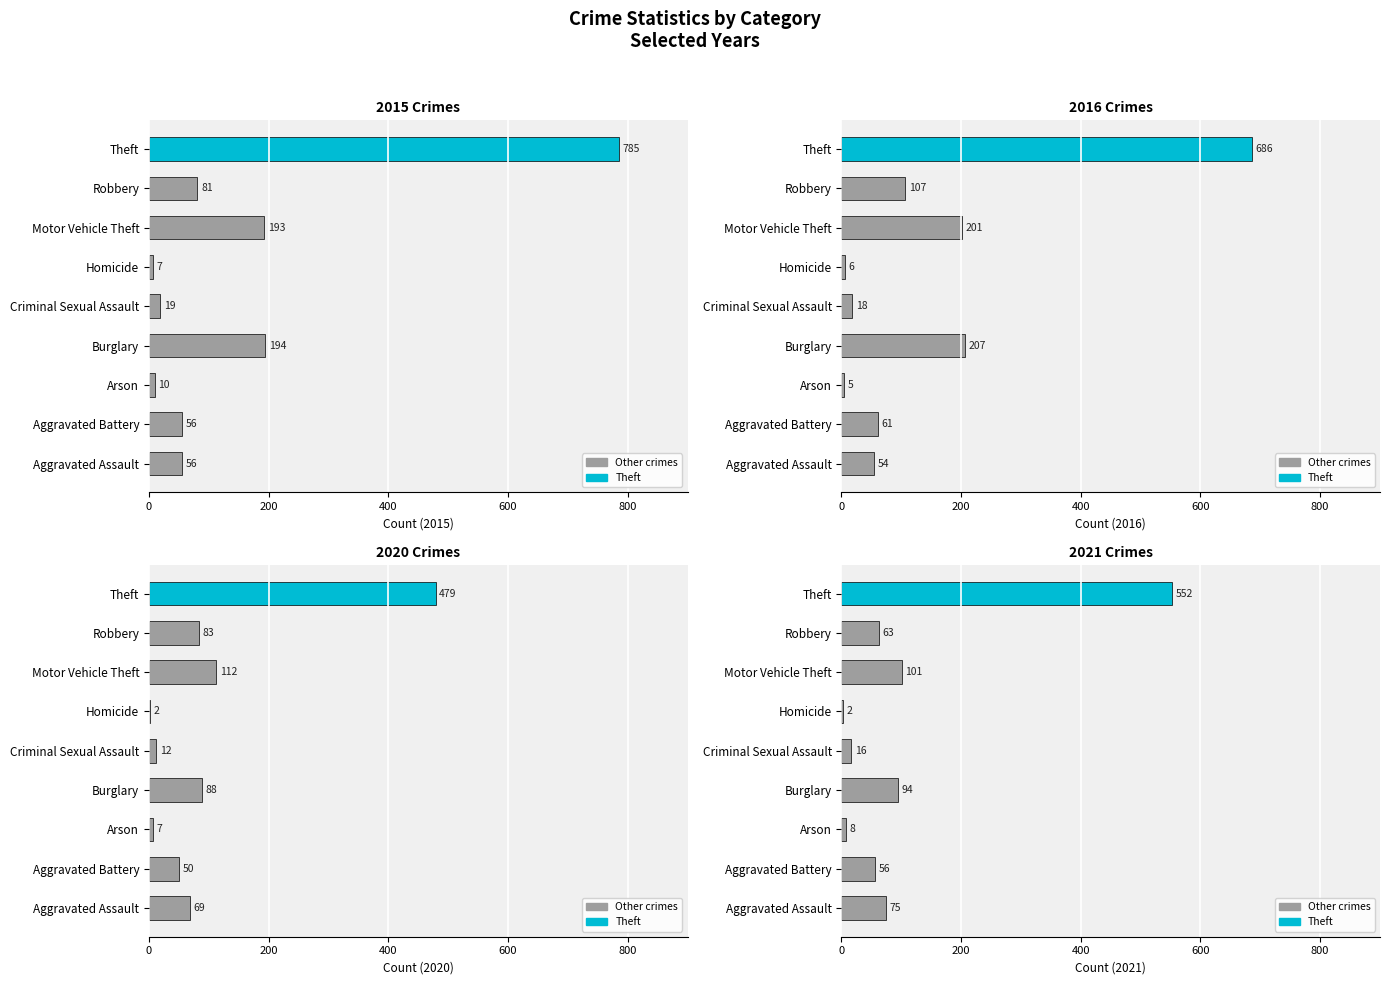

The 2015 series shows 1026 at Theft. True or false?

False